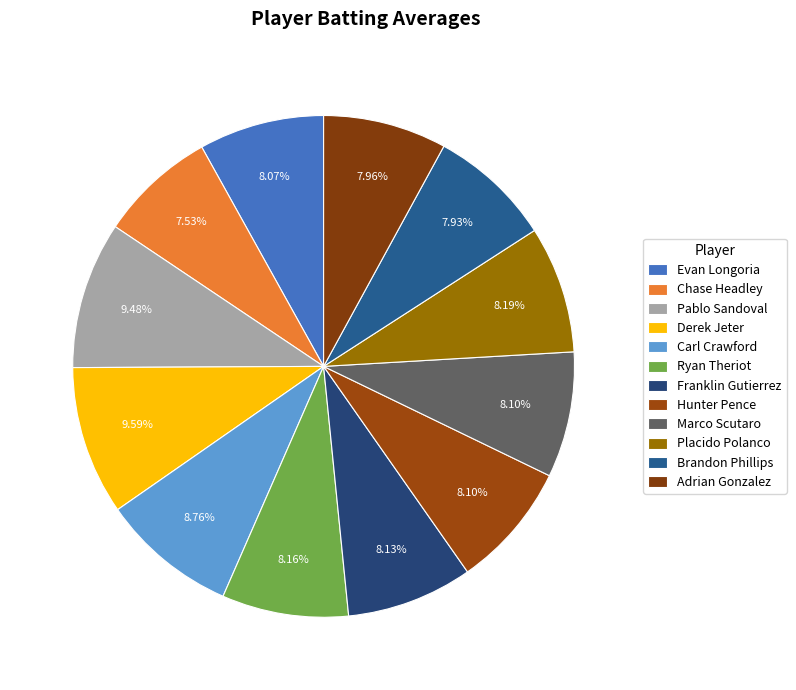

How many segments does this pie chart have?

12